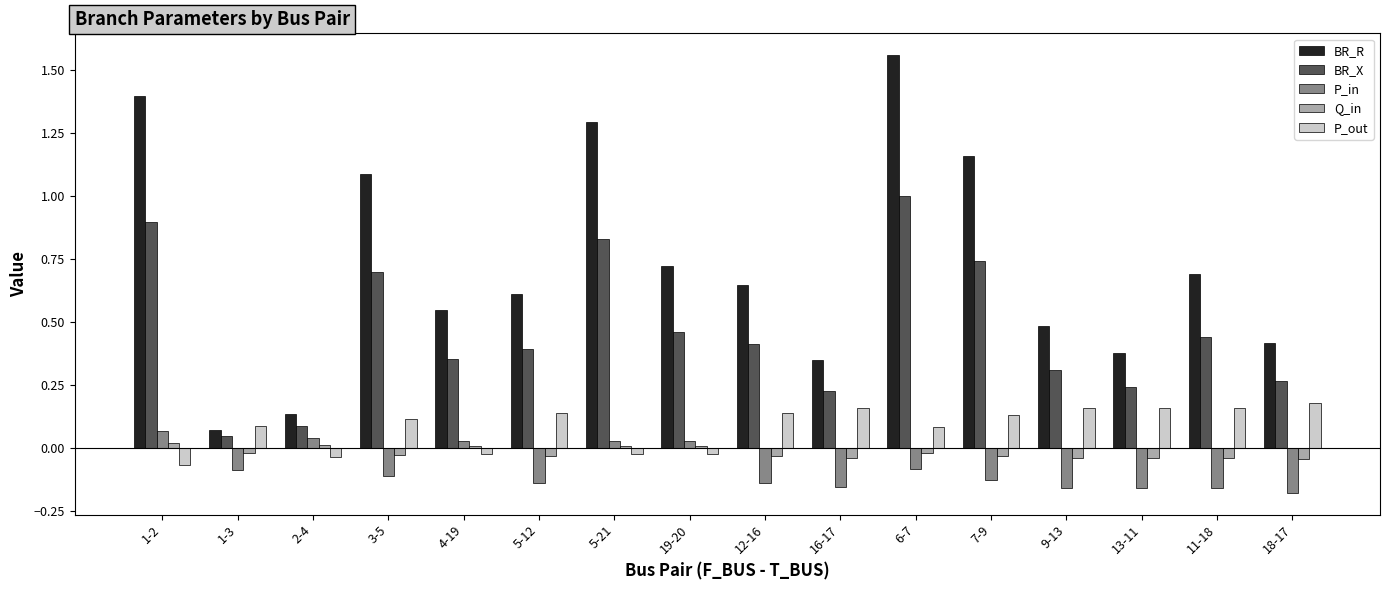

At which category is the sum across all series the highest?

6-7